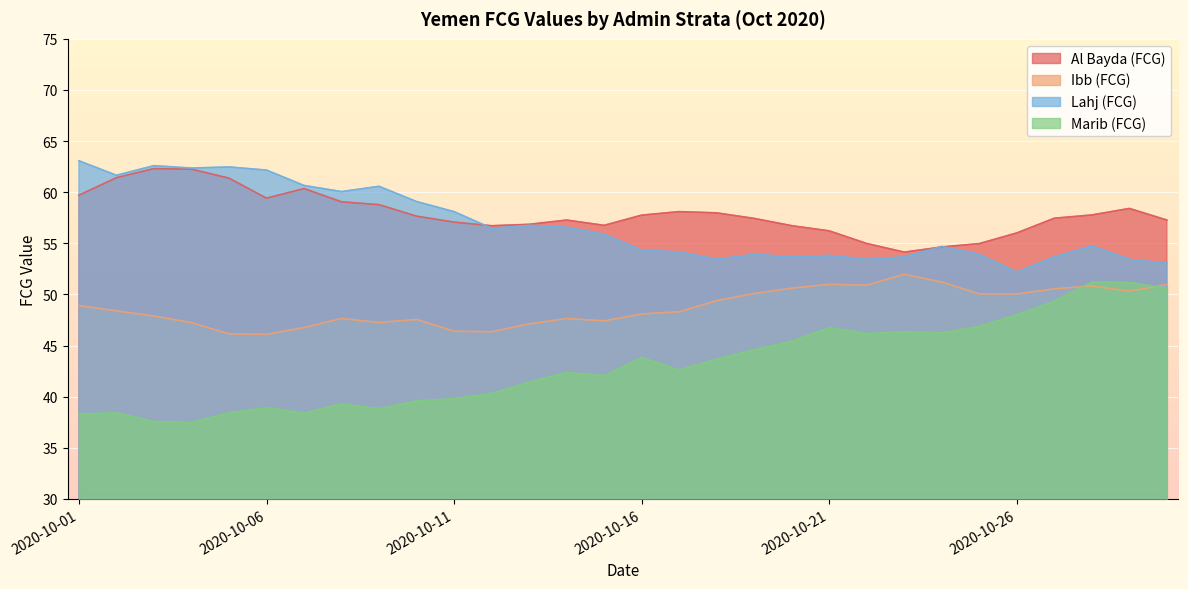

Which label corresponds to the largest value in the chart?

2020-10-01